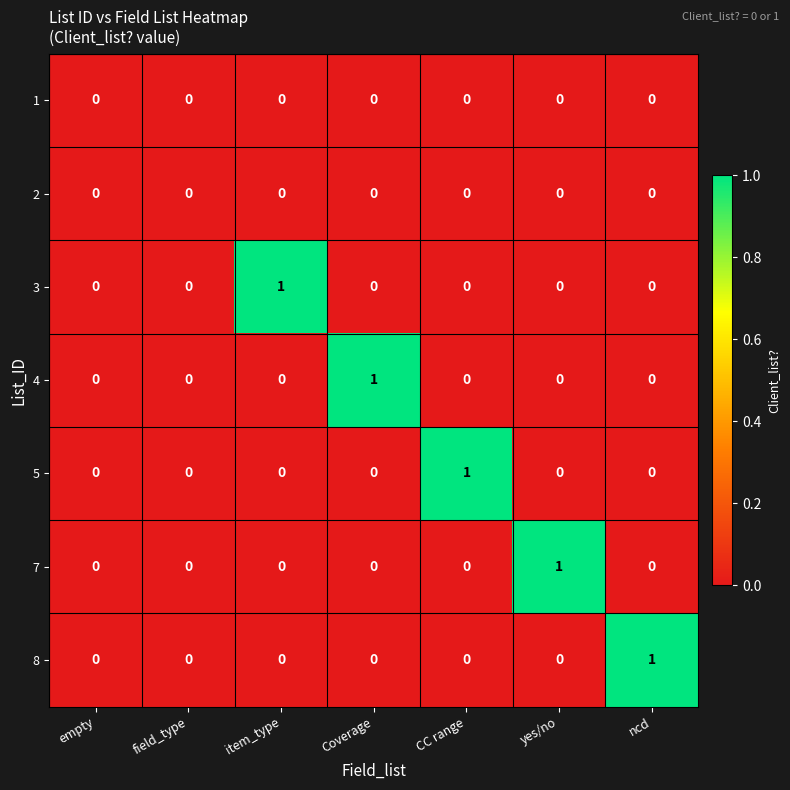

The 2 series shows 0 at yes/no. True or false?

True